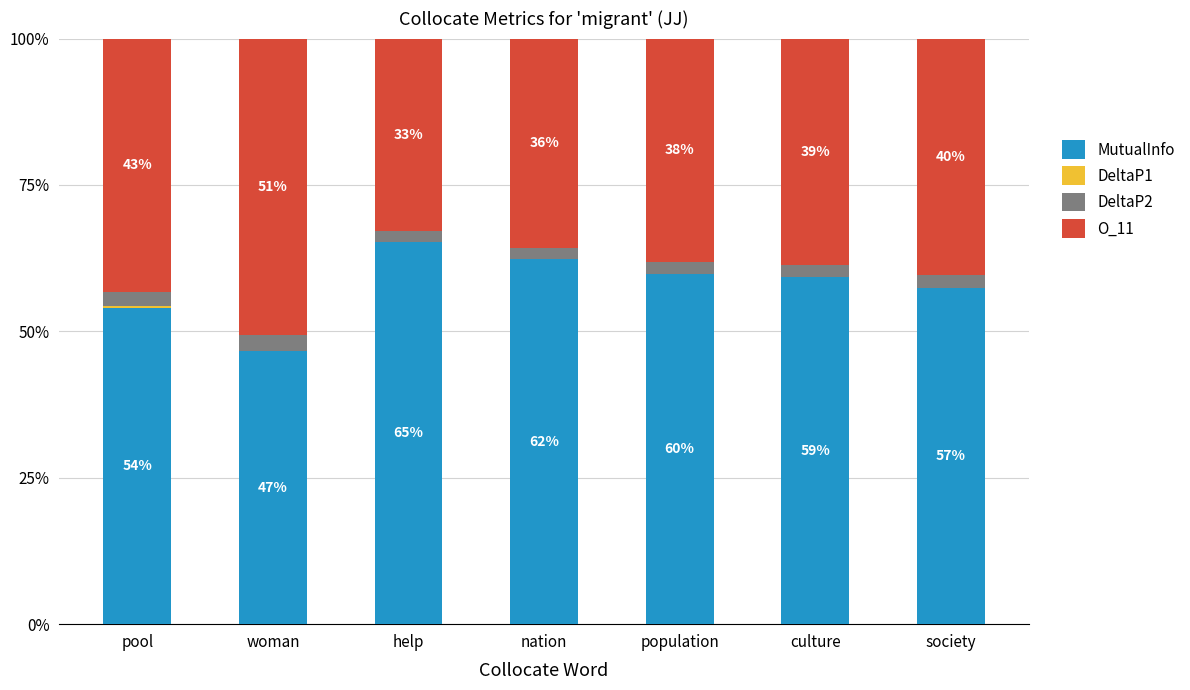

Does the chart contain stacked bars?

Yes